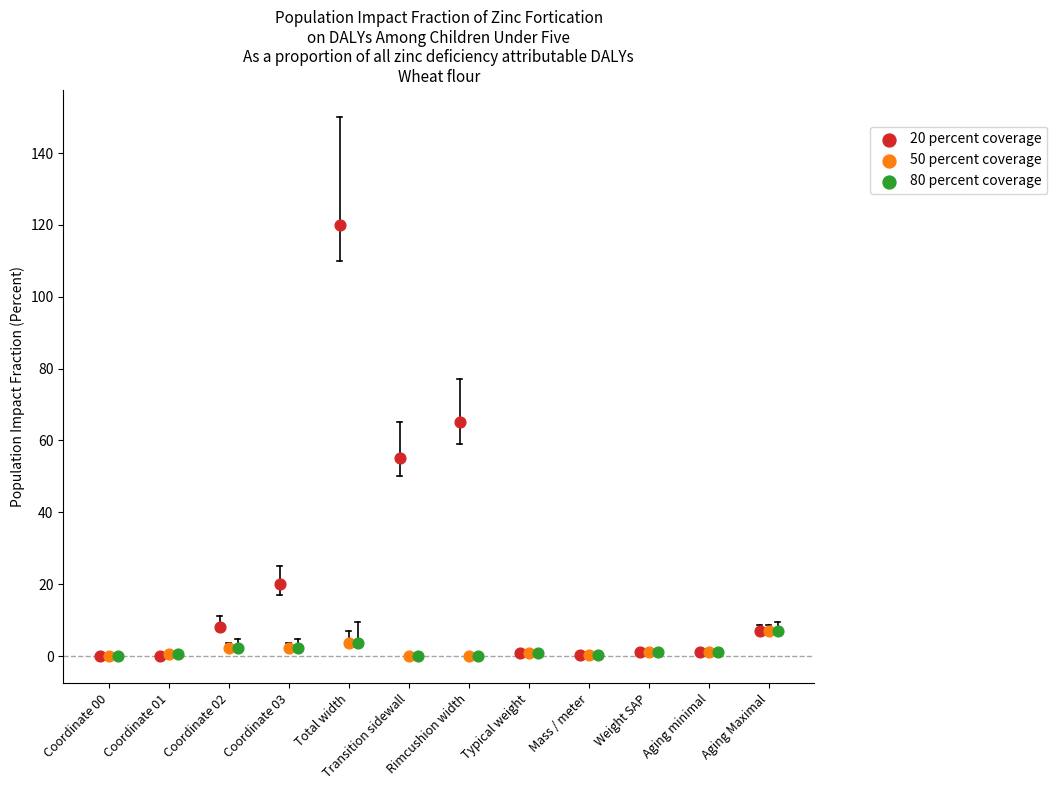

Which series reaches the maximum Y coordinate?

20 percent coverage